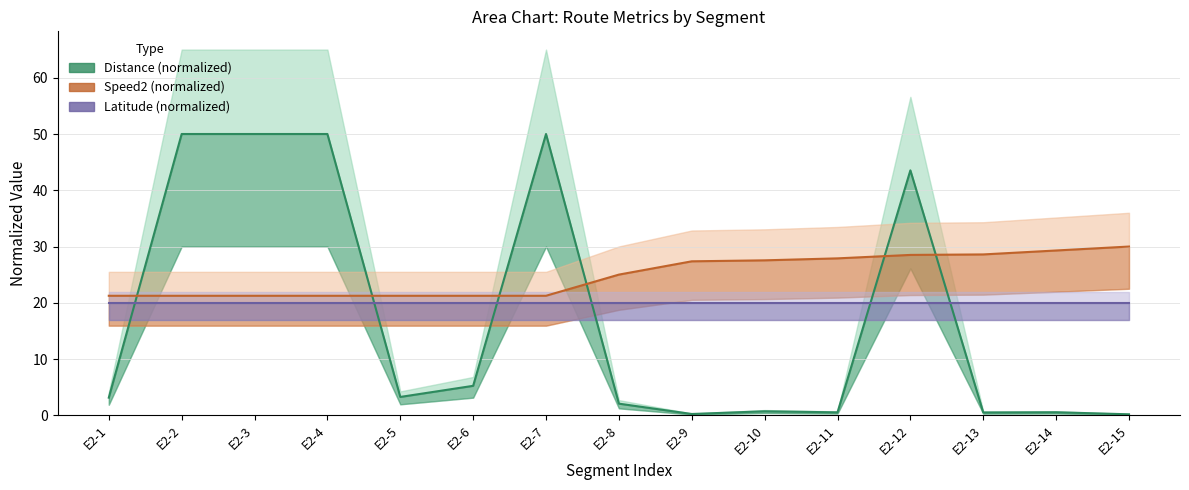

True or false: Distance (normalized) and Speed2 (normalized) cross at least once.

True